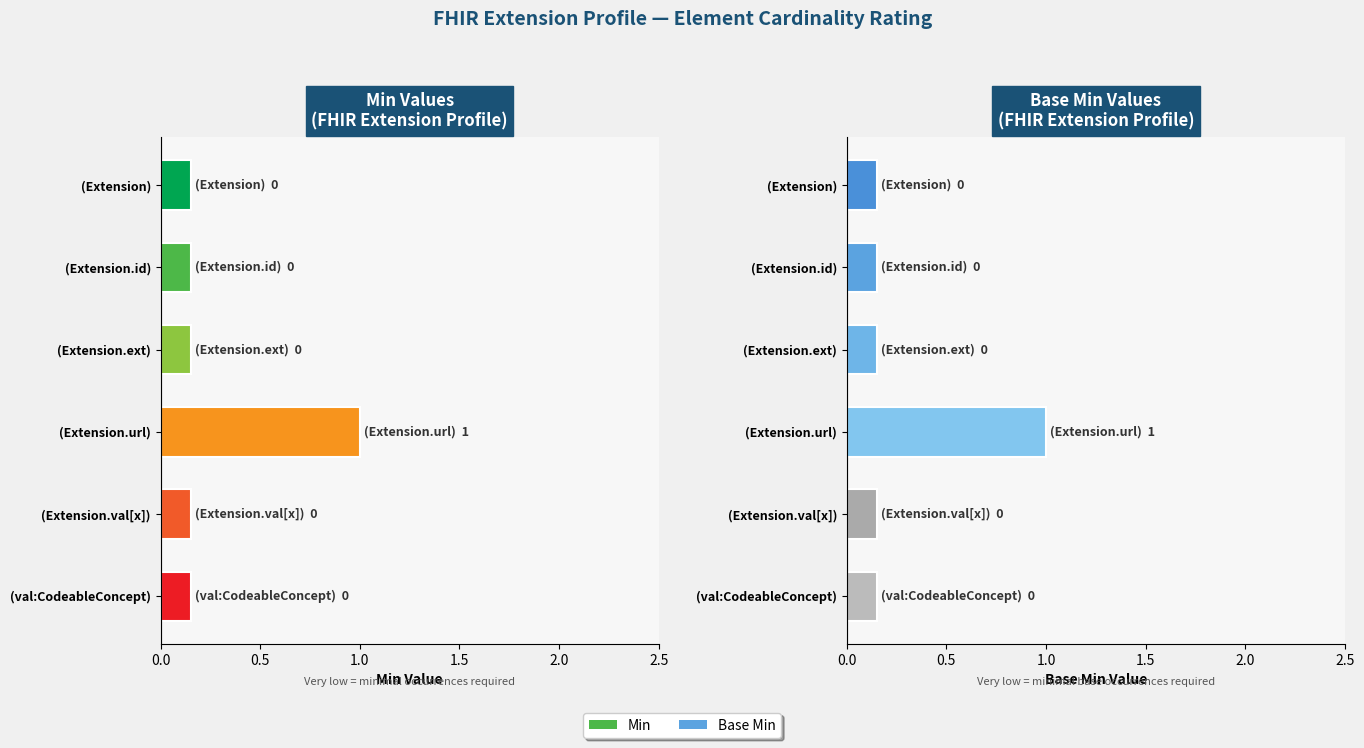

Between (Extension) and (Extension.val[x]), which series saw the biggest shift?

Min